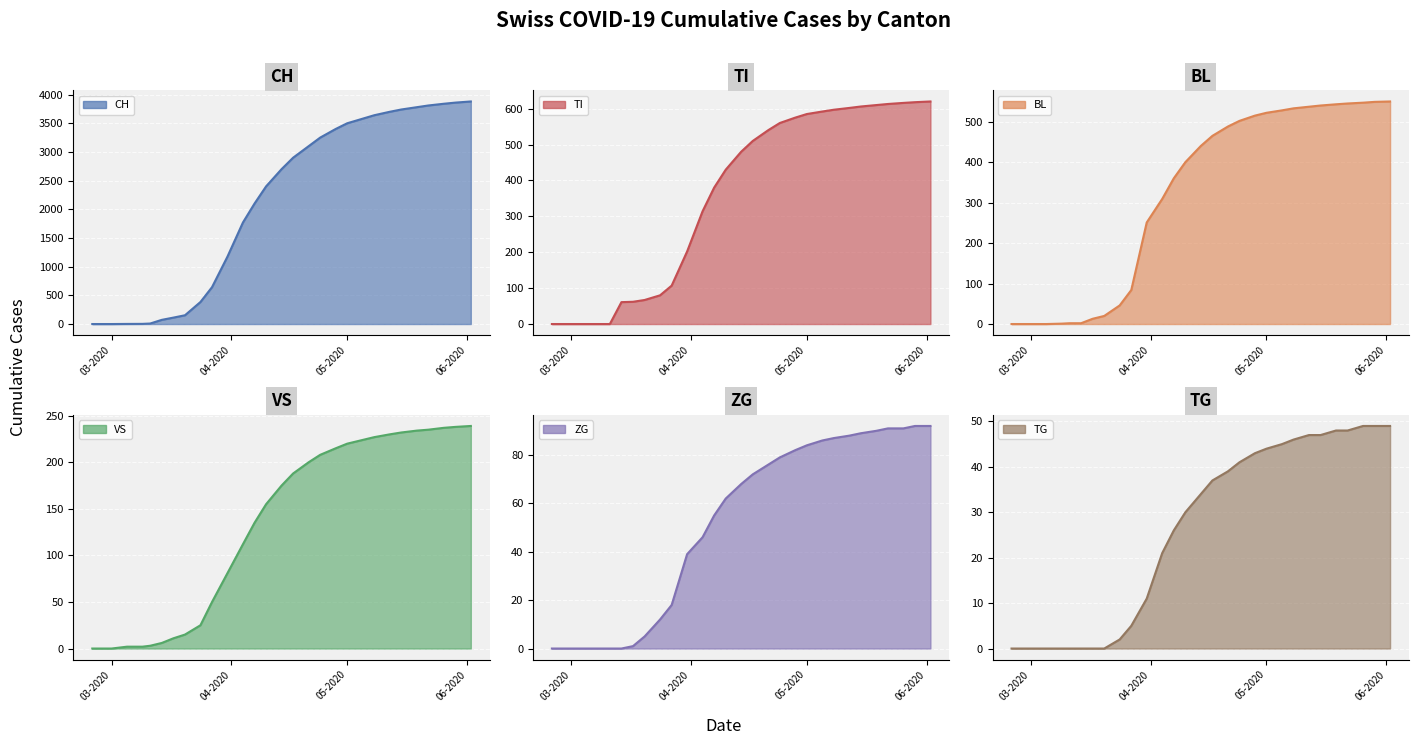

What are all the series names shown in the legend?

CH, TI, BL, VS, ZG, TG